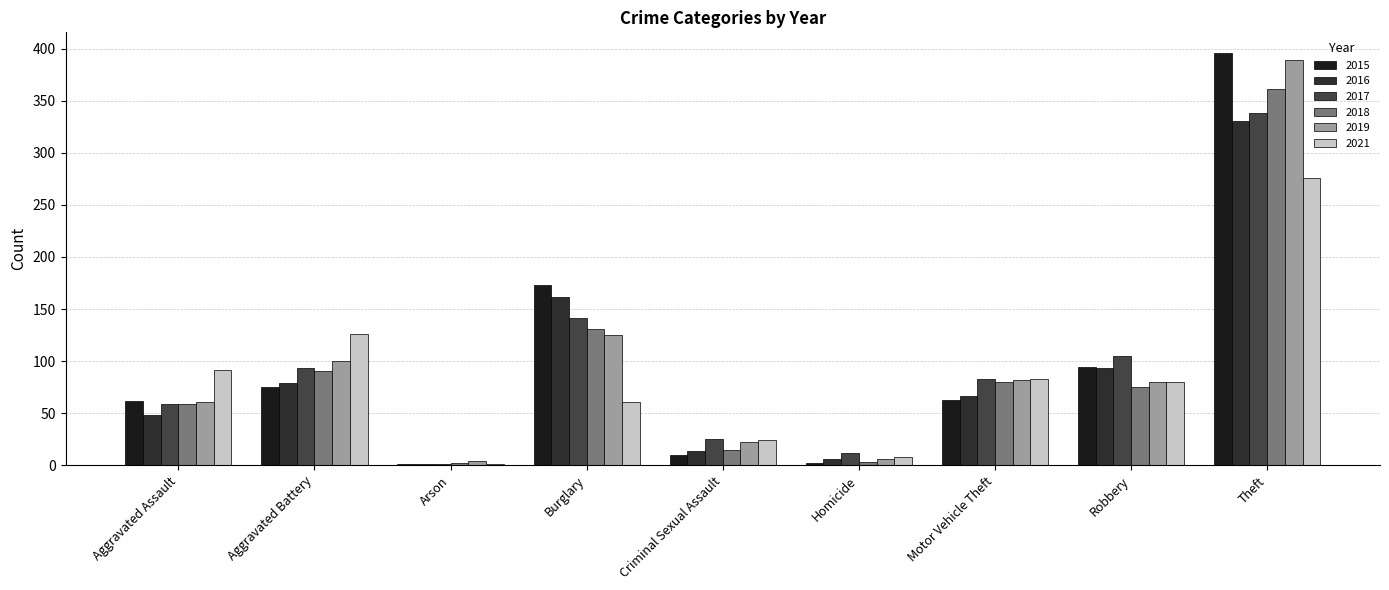

Reading left to right, transcribe all the data shown in this chart.

2015: 62	75	1	173	10	2	63	94	396
2016: 48	79	1	162	14	6	66	93	331
2017: 59	93	1	141	25	12	83	105	338
2018: 59	90	2	131	15	3	80	75	361
2019: 61	100	4	125	22	6	82	80	389
2021: 91	126	1	61	24	8	83	80	276